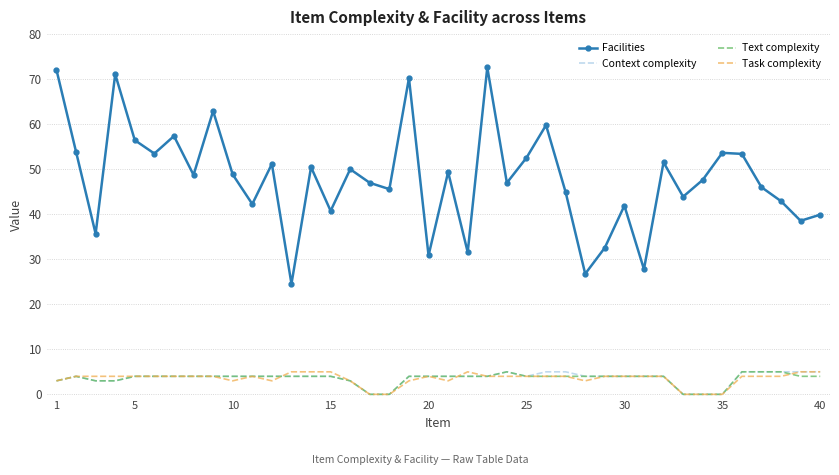

Which series has the largest range (max minus min)?

Facilities